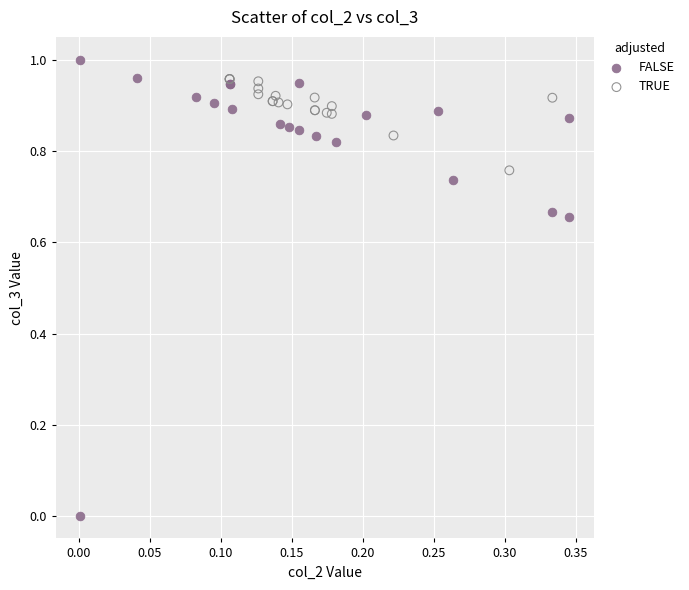

Which series has the largest Y range (max minus min)?

FALSE